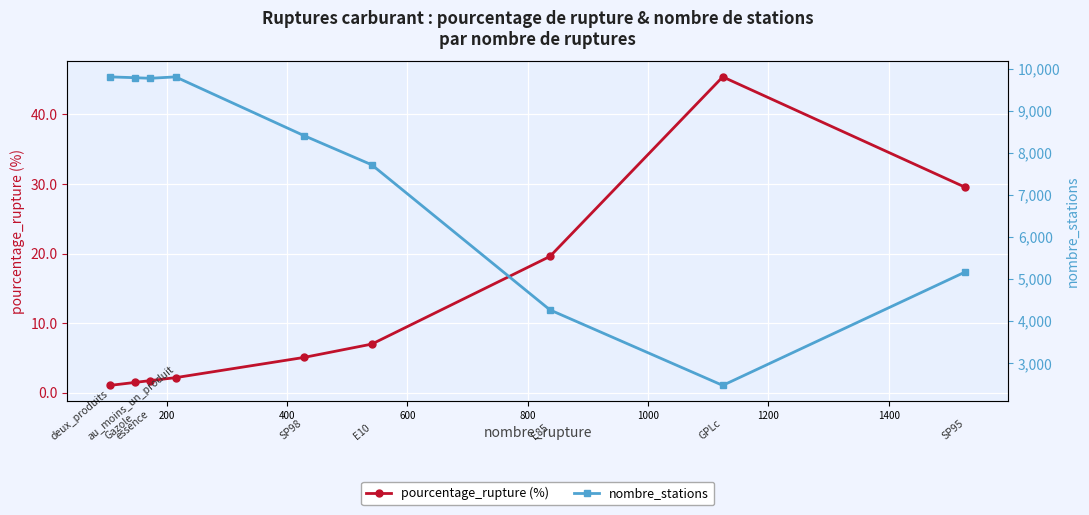

What is the sum of all nombre_stations values?

67213.0